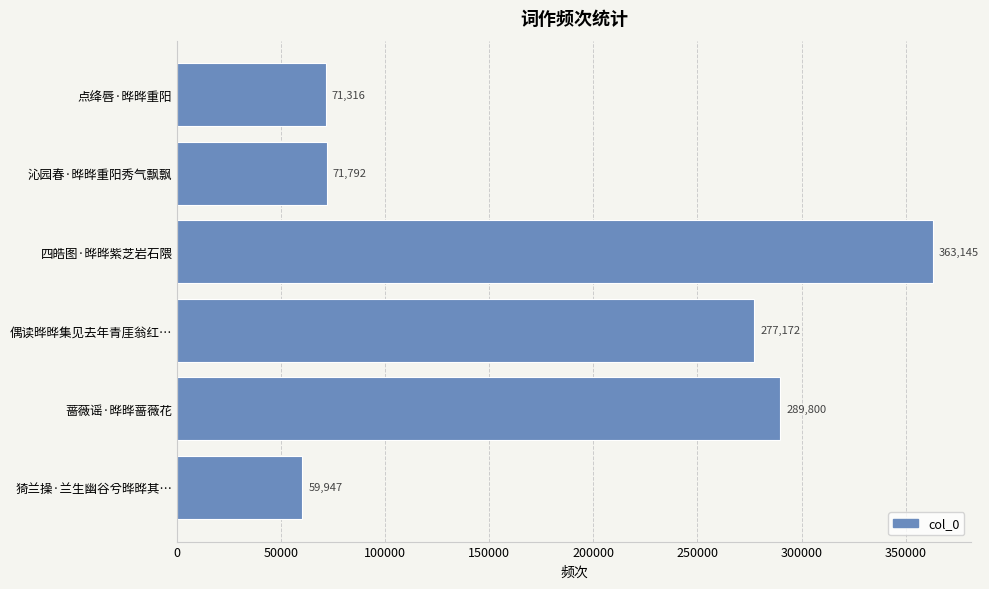

What is the change in value from 四皓图·晔晔紫芝岩石隈 to 沁园春·晔晔重阳秀气飘飘?

-291353